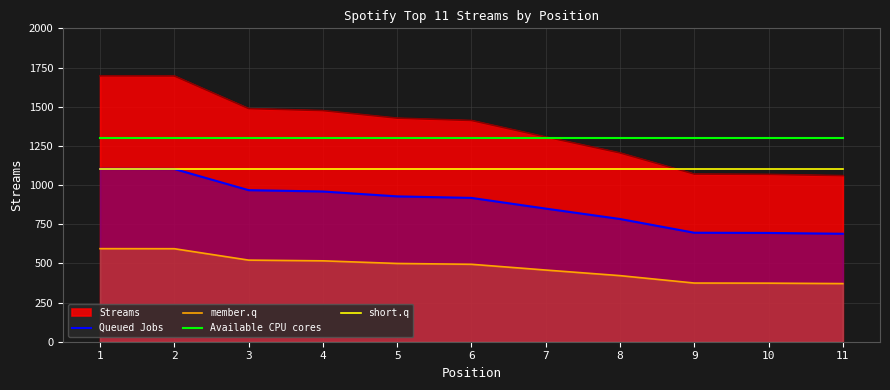

At how many categories does at least one series exceed 625?

11